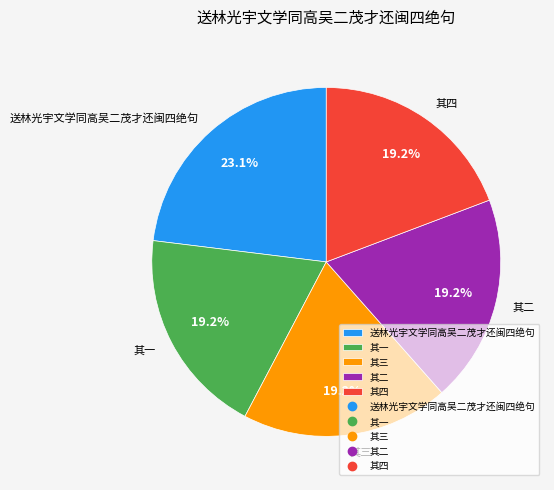

What is the ratio of the value at 其二 to the value at 其四?

1.0